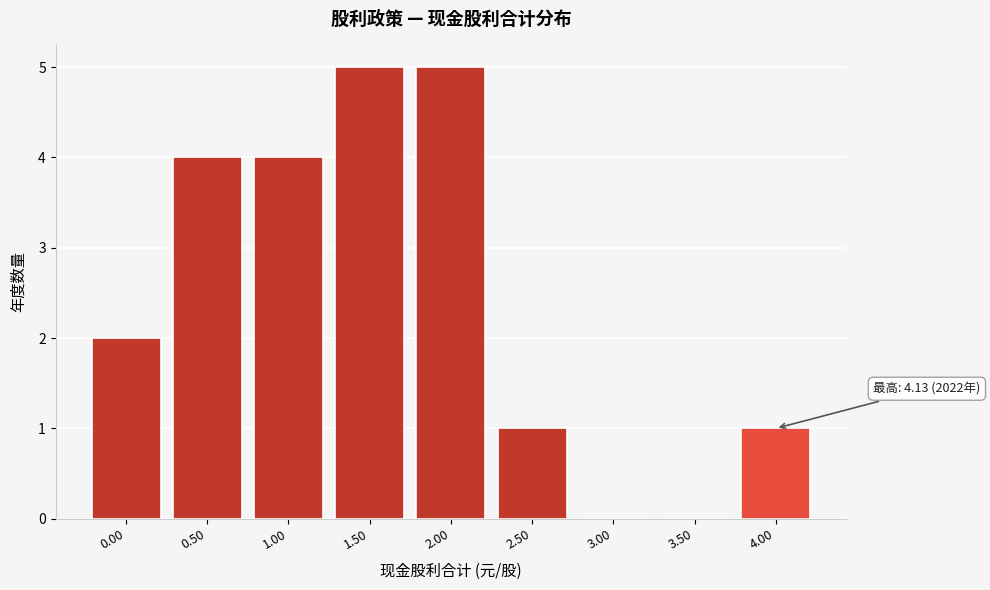

Reading left to right, what are all the values shown in this chart?

0.00=2	0.50=4	1.00=4	1.50=5	2.00=5	2.50=1	3.00=0	3.50=0	4.00=1